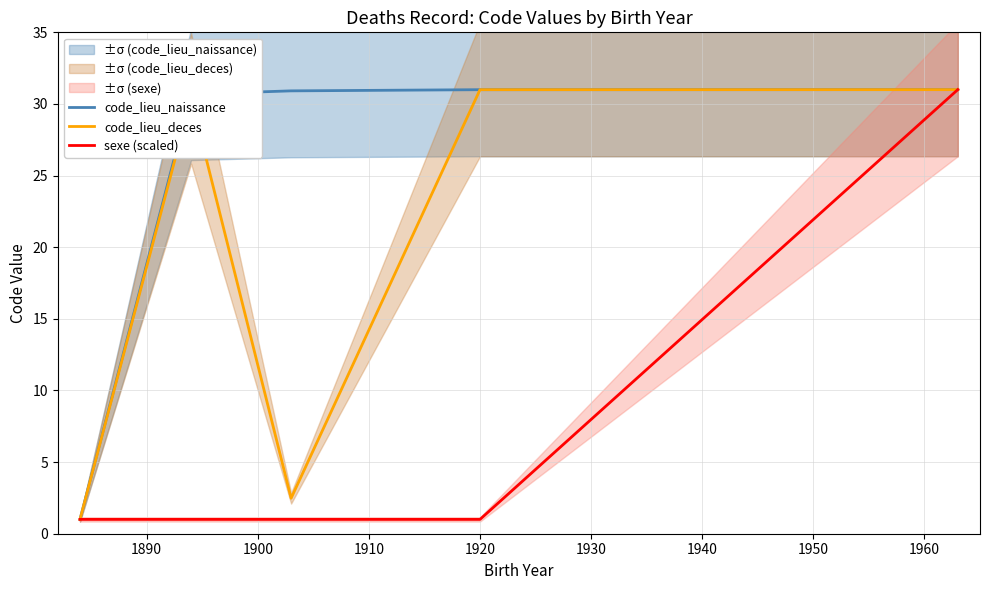

What is the highest value of the code_lieu_deces series?

31.0